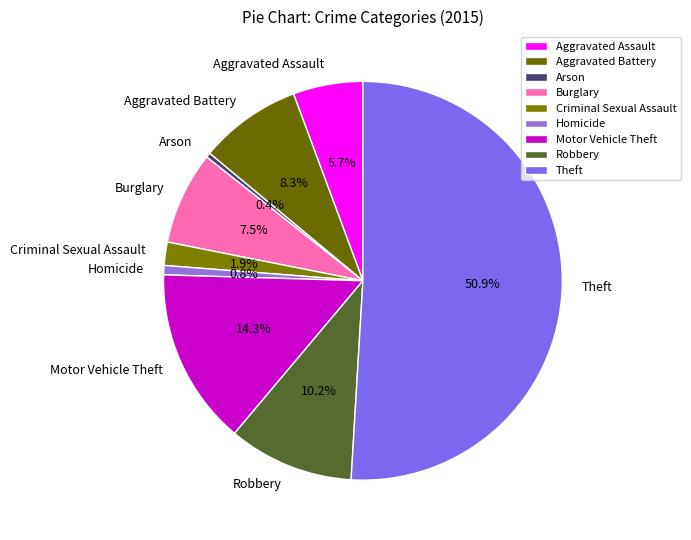

Which has a higher value, Robbery or Aggravated Assault?

Robbery